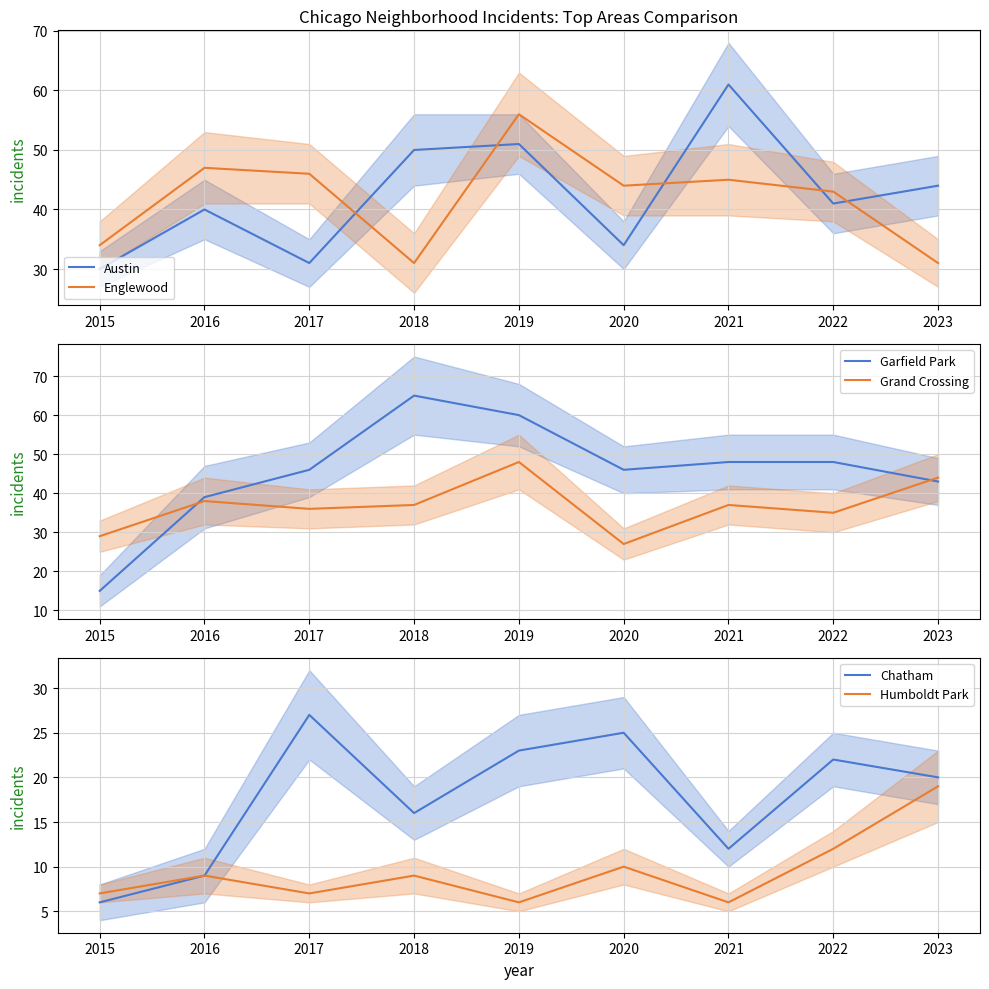

What is the spread (max minus min) of values at 2020?

36